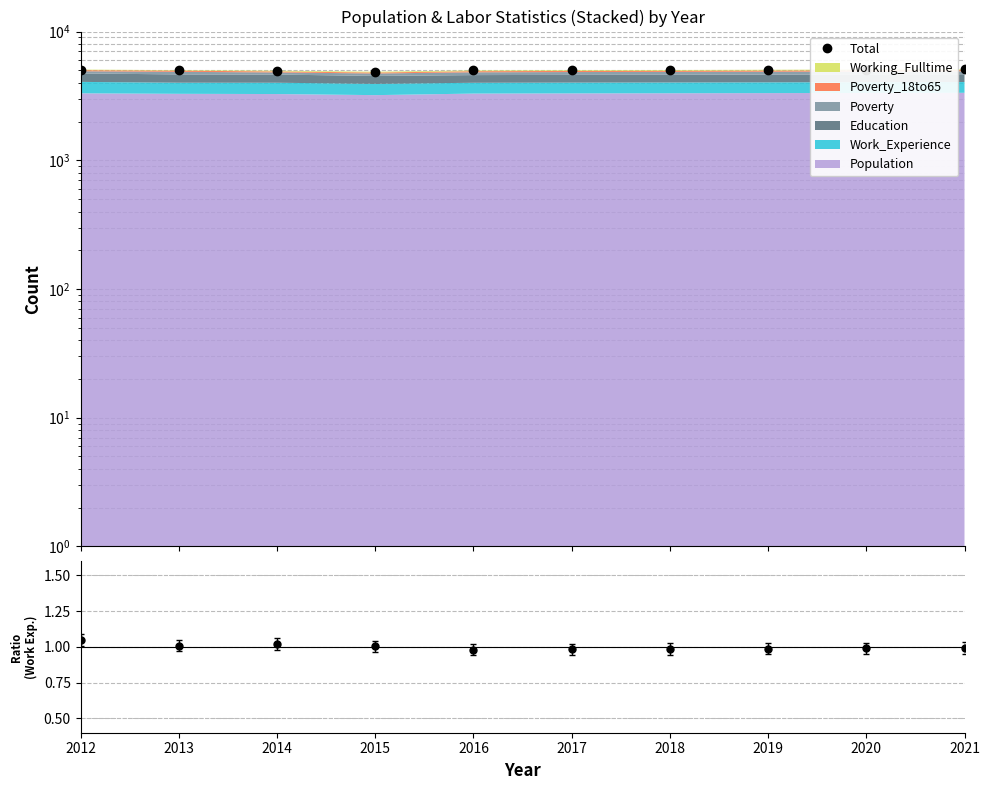

At which label does the data first exceed 5027?

2012